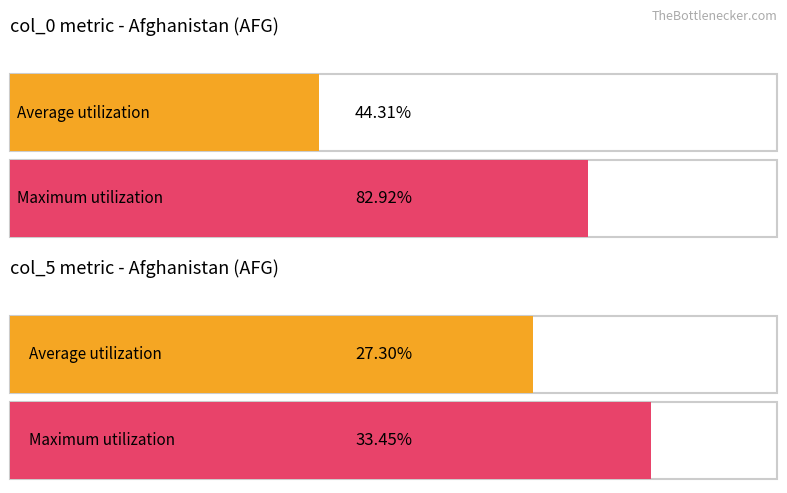

Rank the series by their average value, from highest to lowest.

col_0, col_5